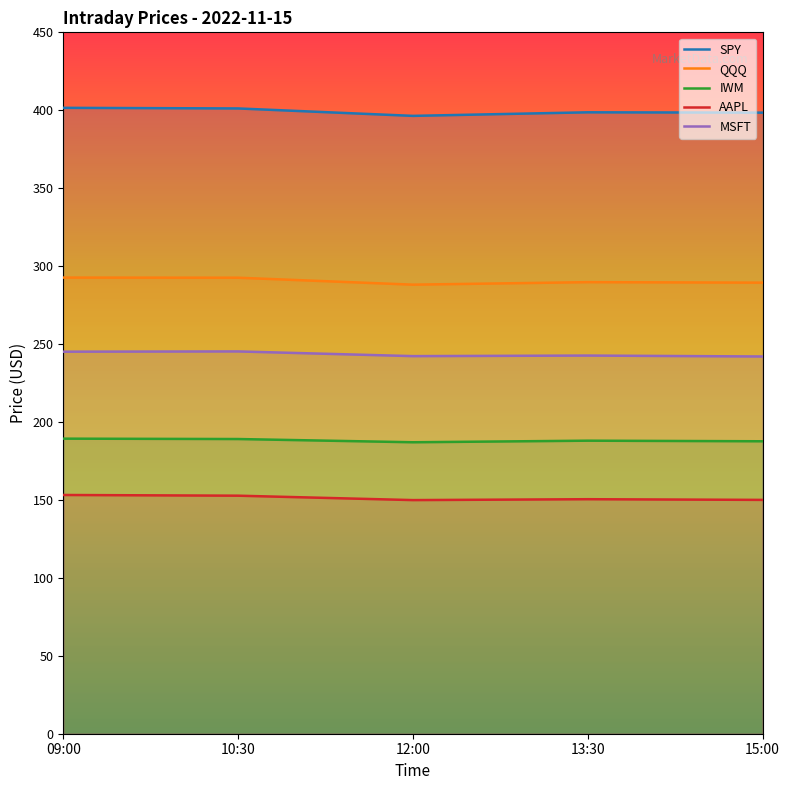

Where is the first local minimum for AAPL?

12:00